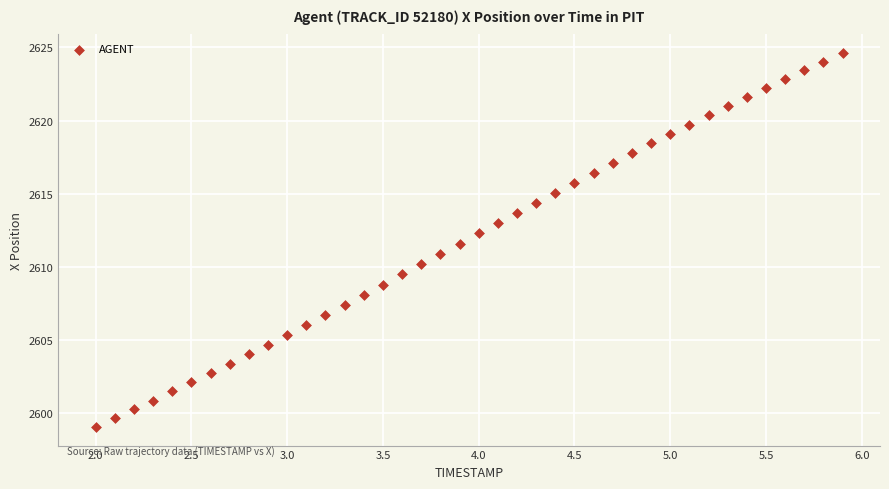

What is the range of Y values (max minus min)?

25.5